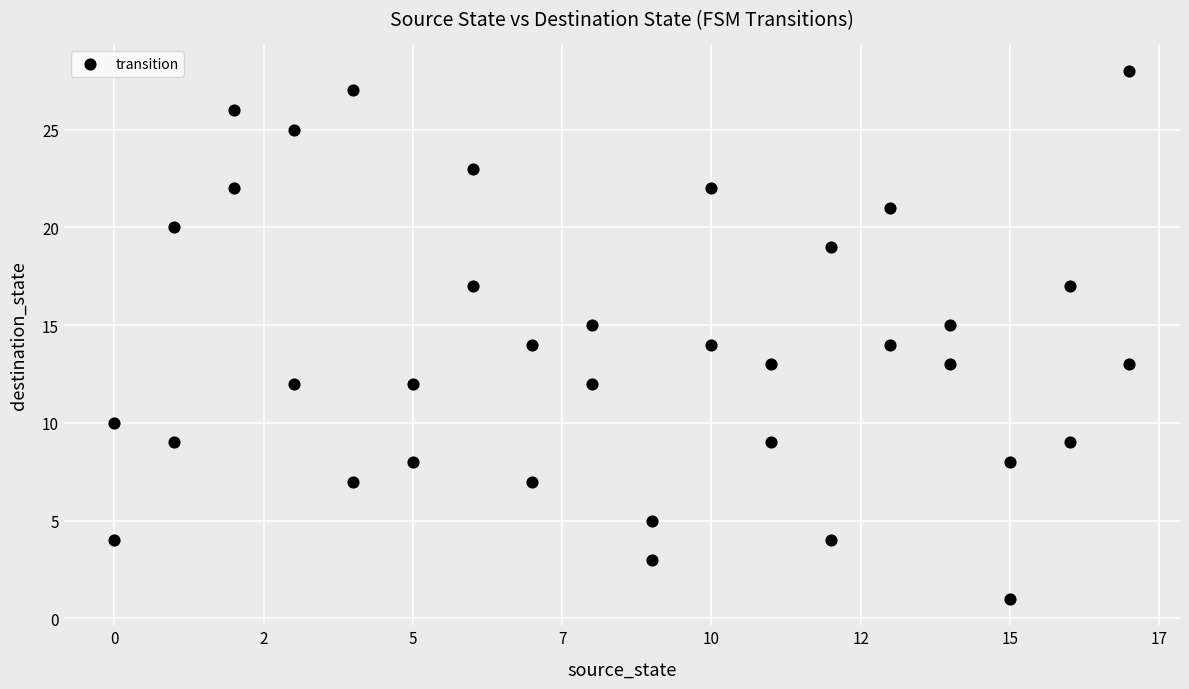

What is the range of Y values (max minus min)?

27